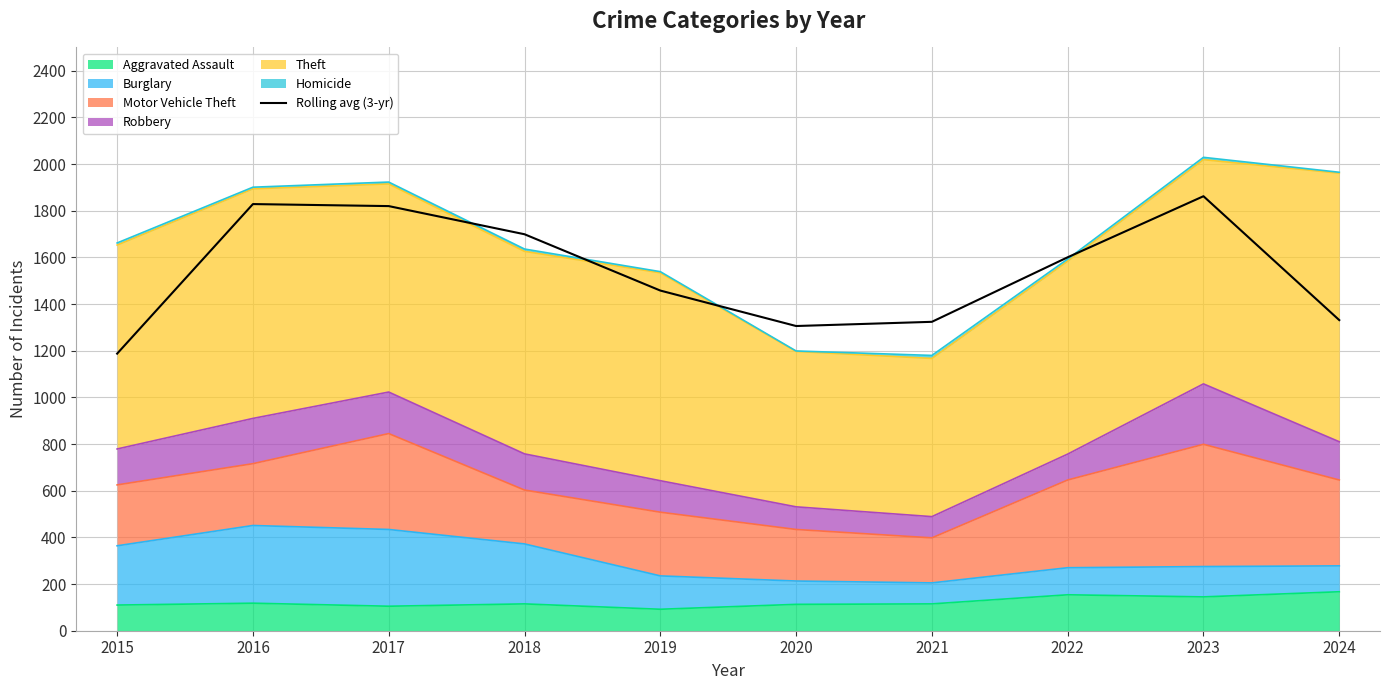

Reading left to right, extract all data points from this chart.

1187.7	1828.7	1820.0	1699.3	1458.0	1306.0	1324.0	1600.7	1862.3	1331.3